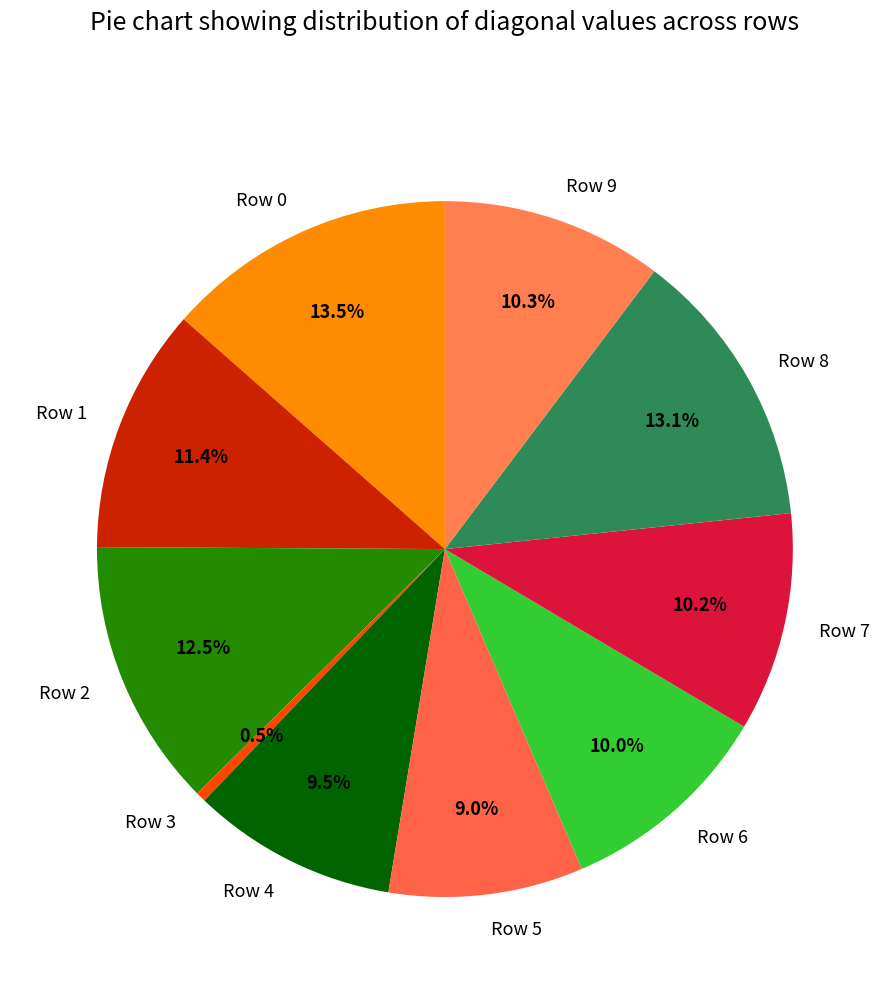

Does any single category account for the majority?

No